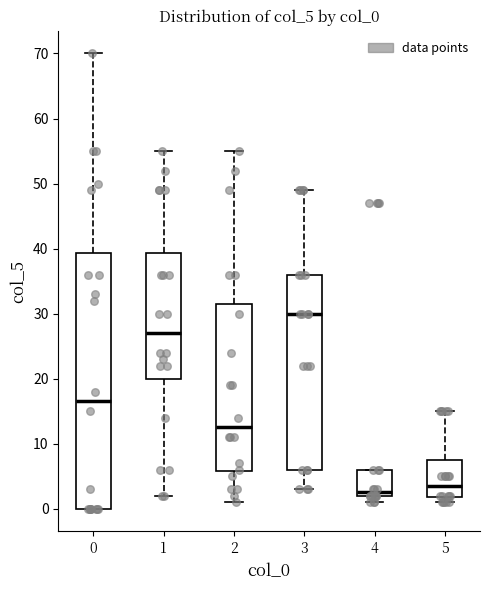

Reading left to right, read every box against the y-axis: the position of its median line, the range the box covers, and the ends of its whiskers. The values are not printed on the chart, so give them approximately, as read against the axis.

0: median 17, box 0 to 39, whiskers 0 to 70
1: median 27, box 20 to 39, whiskers 2 to 55
2: median 13, box 6 to 32, whiskers 1 to 55
3: median 30, box 6 to 36, whiskers 3 to 49
4: median 3, box 2 to 6, whiskers 1 to 6
5: median 4, box 2 to 8, whiskers 1 to 15